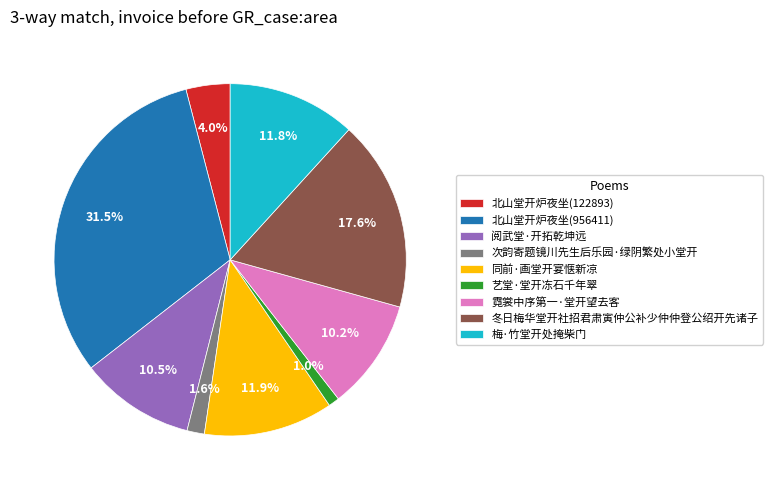

Which category has the biggest portion of the pie?

北山堂开炉夜坐(956411)